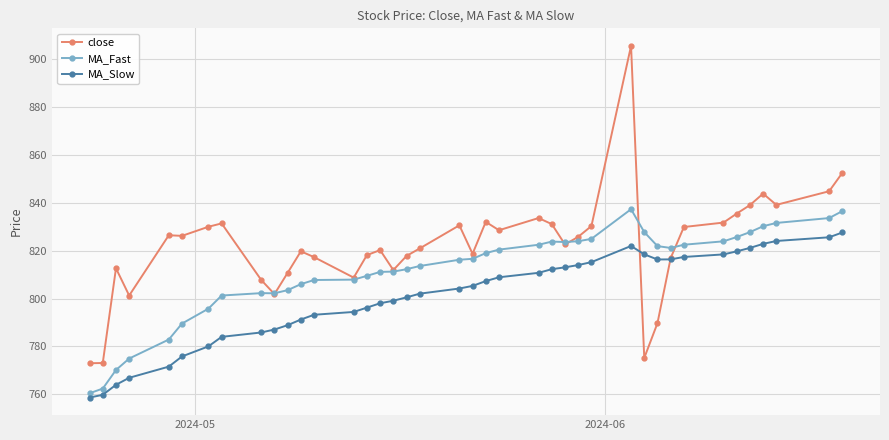

Which series has the largest range (max minus min)?

close